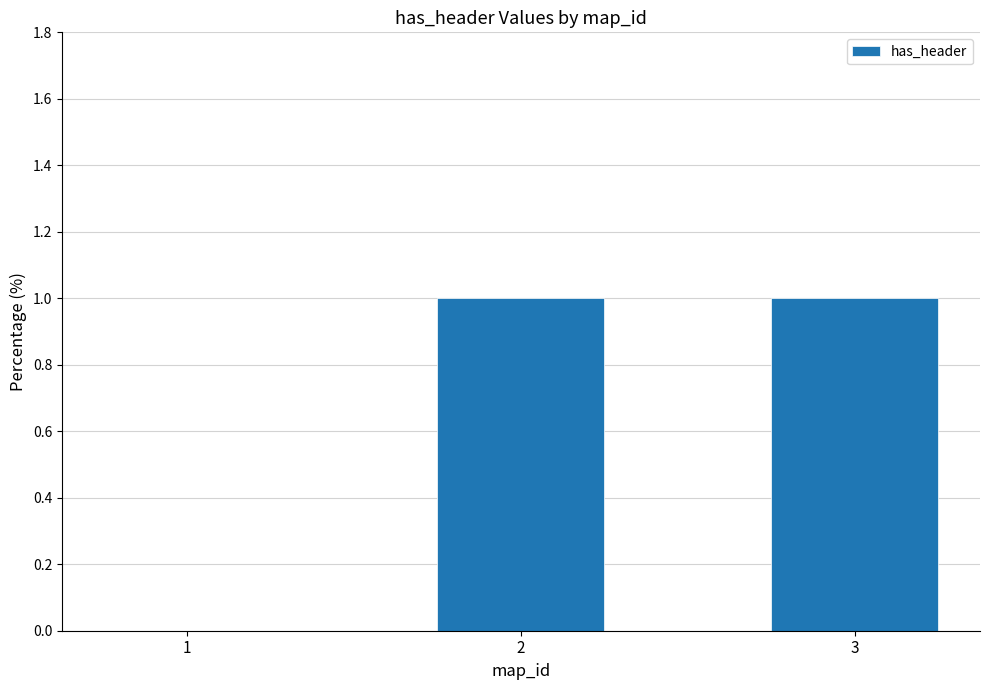

Are the bars grouped side by side (vs. stacked)?

No